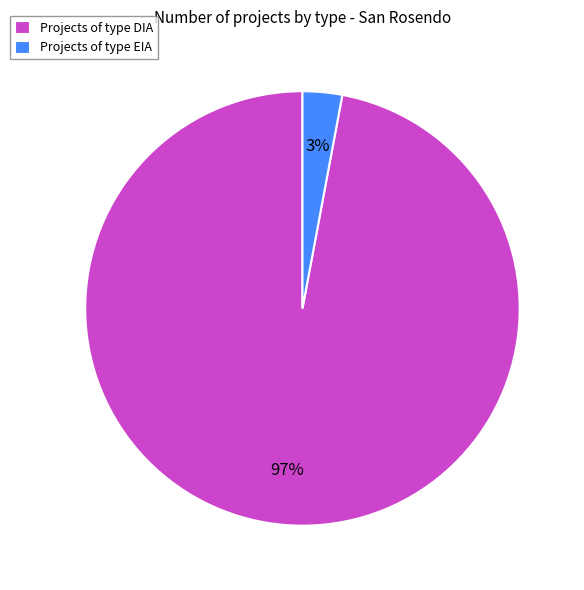

How many segments does this pie chart have?

2